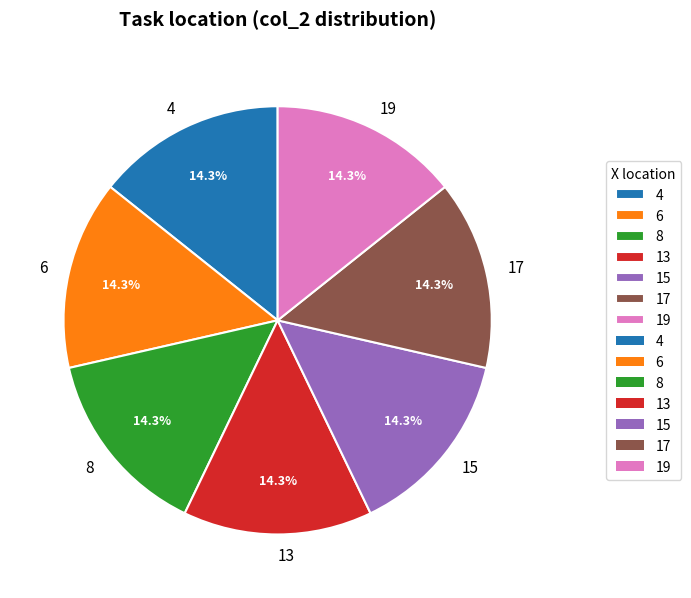

Does 19 represent more than half of the total?

No